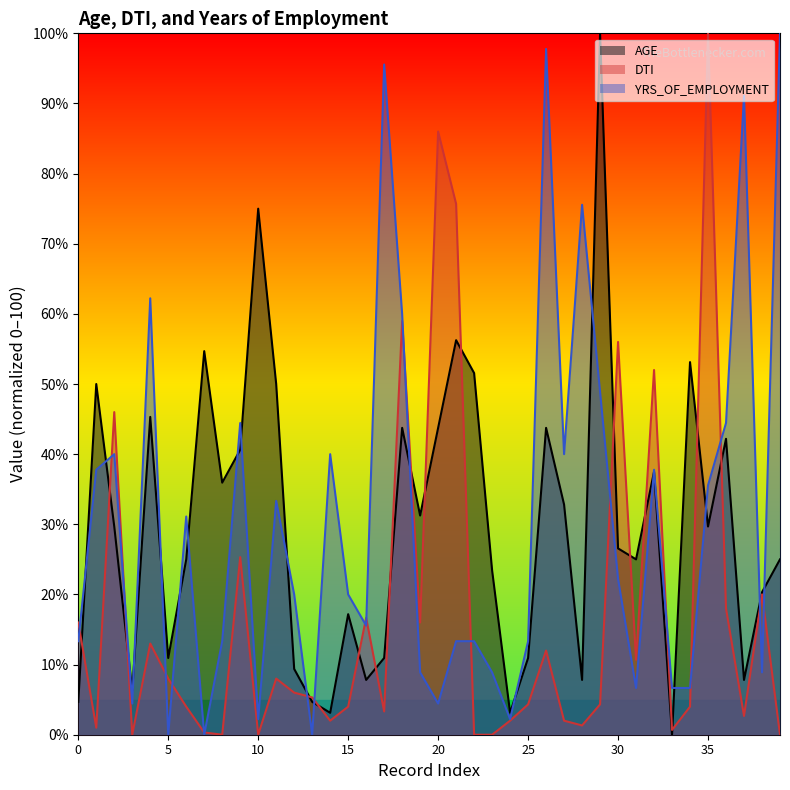

The value of AGE at 37 is 7.8. True or false?

True